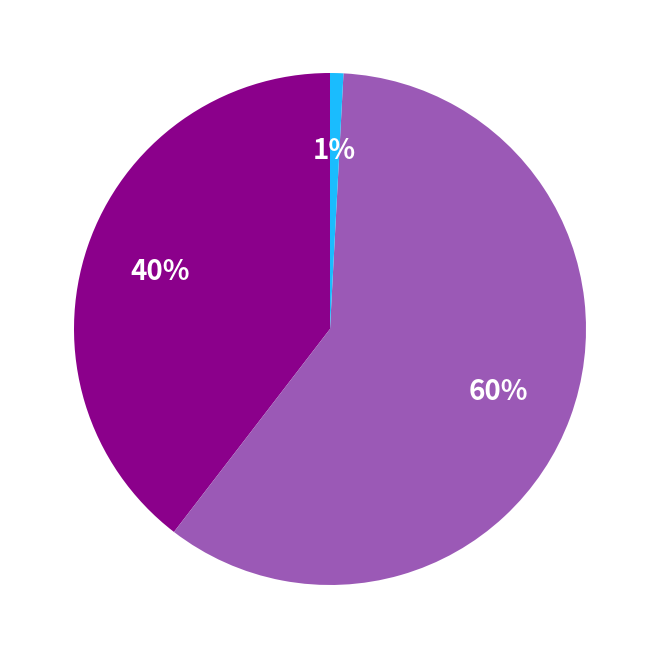

To the nearest percent, what is the average slice percentage?

33%